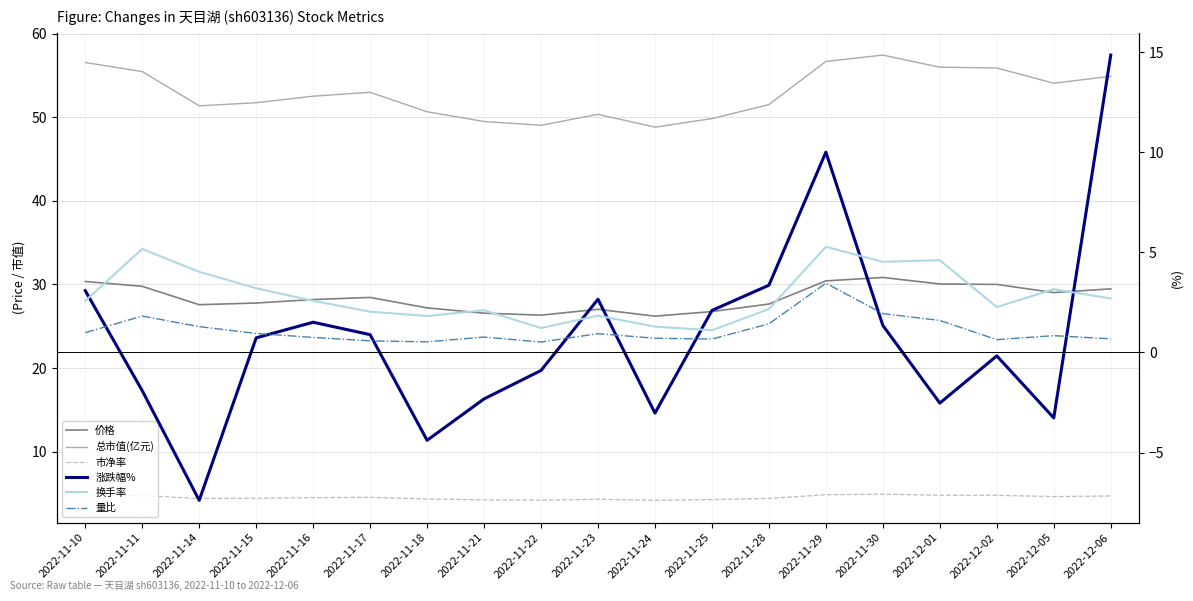

What is the total value across all series at 2022-11-11?

95.1